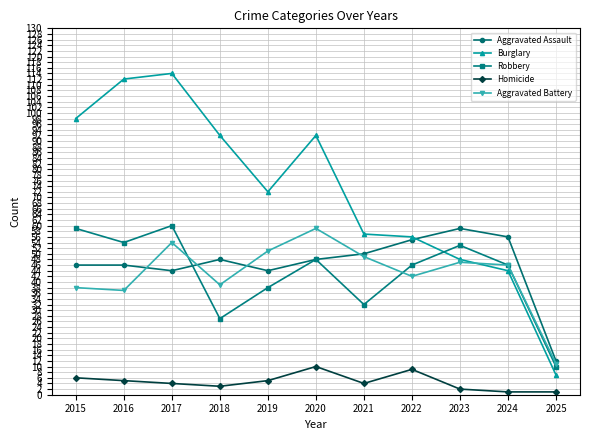

What is the average value of the Aggravated Battery series?

43